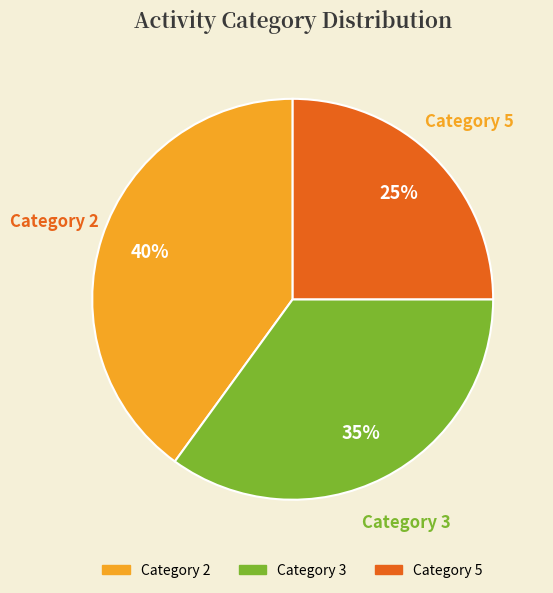

Does any single category account for the majority?

No